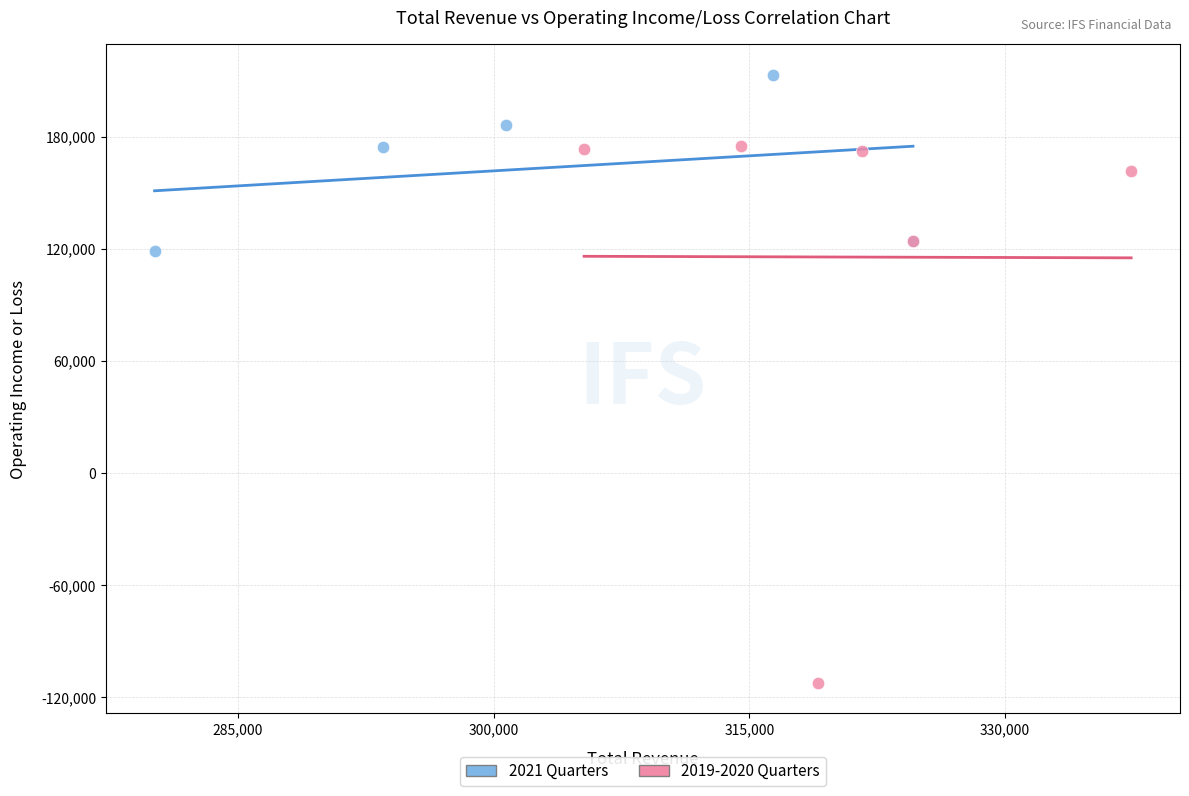

Which series reaches the minimum Y coordinate?

2019-2020 Quarters